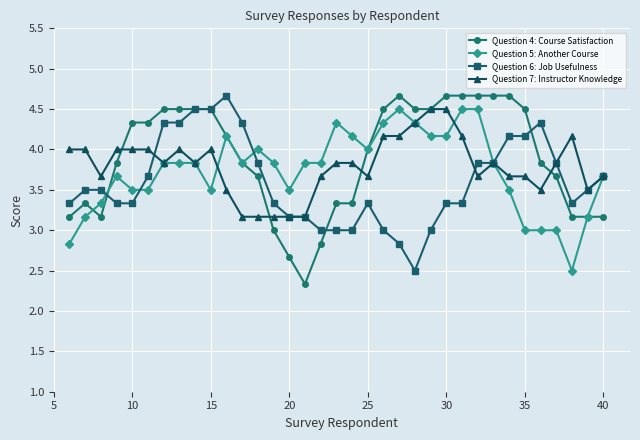

Reading left to right, transcribe all the data shown in this chart.

Question 4: Course Satisfaction: 3.2	3.3	3.2	3.8	4.3	4.3	4.5	4.5	4.5	4.5	4.2	3.8	3.7	3.0	2.7	2.3	2.8	3.3	3.3	4.0	4.5	4.7	4.5	4.5	4.7	4.7	4.7	4.7	4.7	4.5	3.8	3.7	3.2	3.2	3.2
Question 5: Another Course: 2.8	3.2	3.3	3.7	3.5	3.5	3.8	3.8	3.8	3.5	4.2	3.8	4.0	3.8	3.5	3.8	3.8	4.3	4.2	4.0	4.3	4.5	4.3	4.2	4.2	4.5	4.5	3.8	3.5	3.0	3.0	3.0	2.5	3.2	3.7
Question 6: Job Usefulness: 3.3	3.5	3.5	3.3	3.3	3.7	4.3	4.3	4.5	4.5	4.7	4.3	3.8	3.3	3.2	3.2	3.0	3.0	3.0	3.3	3.0	2.8	2.5	3.0	3.3	3.3	3.8	3.8	4.2	4.2	4.3	3.8	3.3	3.5	3.7
Question 7: Instructor Knowledge: 4.0	4.0	3.7	4.0	4.0	4.0	3.8	4.0	3.8	4.0	3.5	3.2	3.2	3.2	3.2	3.2	3.7	3.8	3.8	3.7	4.2	4.2	4.3	4.5	4.5	4.2	3.7	3.8	3.7	3.7	3.5	3.8	4.2	3.5	3.7